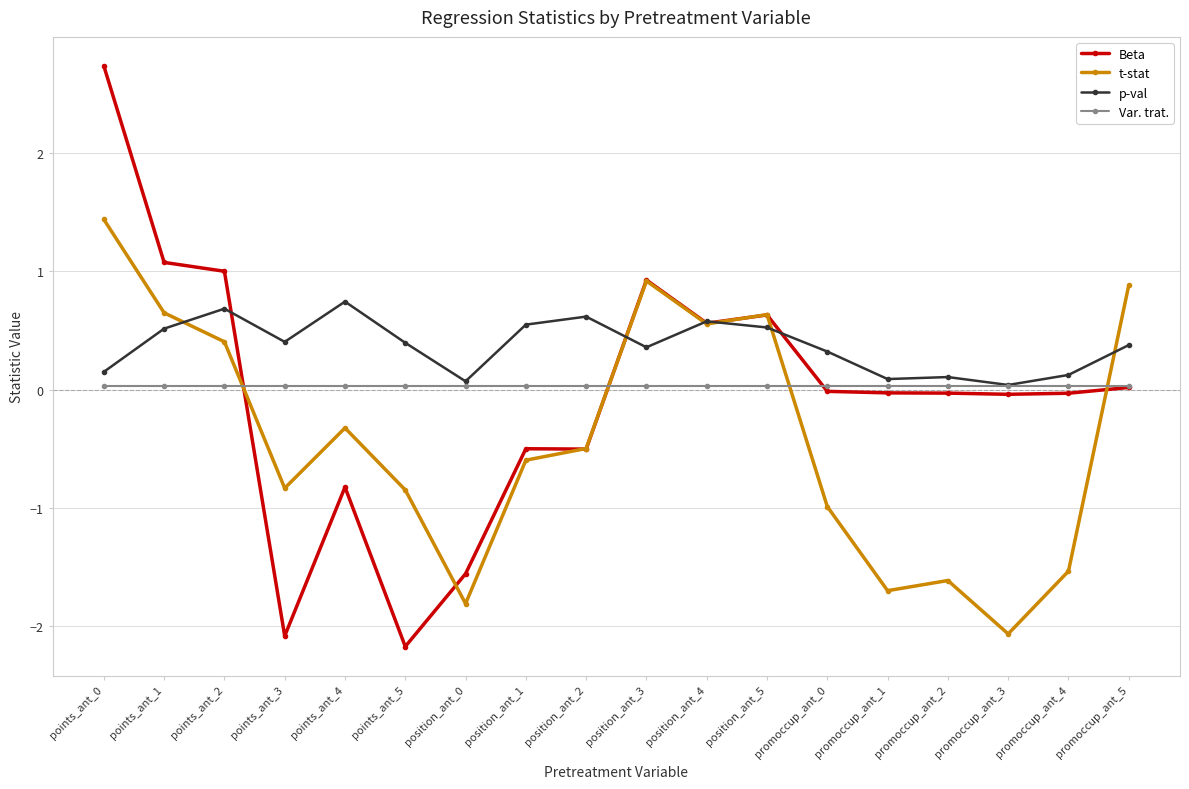

Is the value of Beta at points_ant_3 greater than the value of p-val at promoccup_ant_2?

No